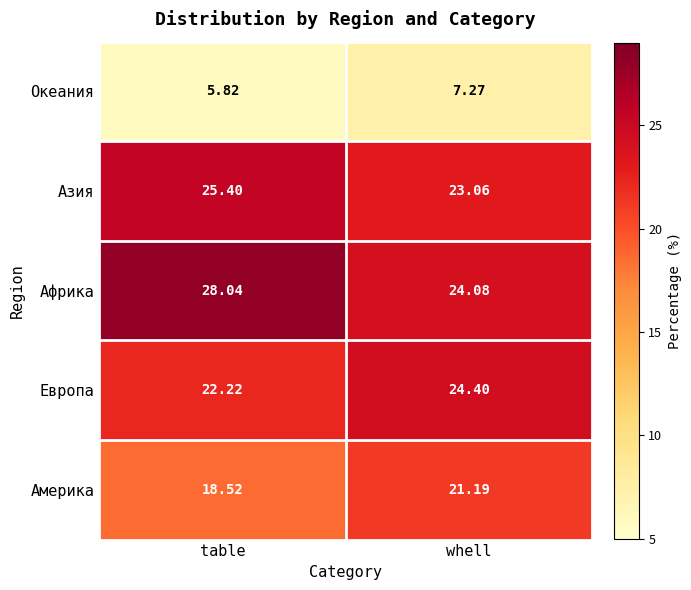

List the labels in order of Океания value, smallest first.

table, whell